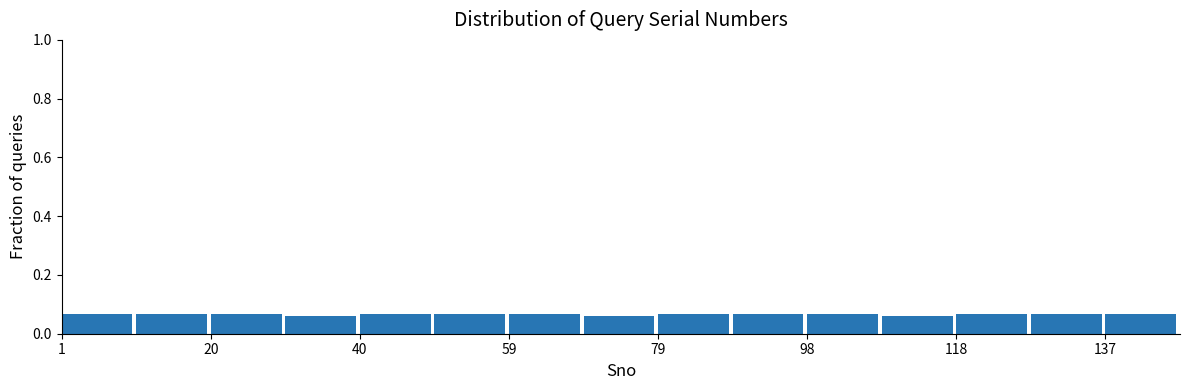

Reading left to right, transcribe this chart: for each bar, give the range it covers on the x-axis and its height. Neither the bar edges nor the heights are printed on the chart, so give them approximately, as read against the axes.

2 to 10: 0.06
10 to 20: 0.06
20 to 30: 0.06
30 to 40: 0.06
40 to 50: 0.06
50 to 60: 0.06
60 to 70: 0.06
70 to 78: 0.06
78 to 88: 0.06
88 to 98: 0.06
98 to 108: 0.06
108 to 118: 0.06
118 to 128: 0.06
128 to 138: 0.06
138 to 148: 0.06